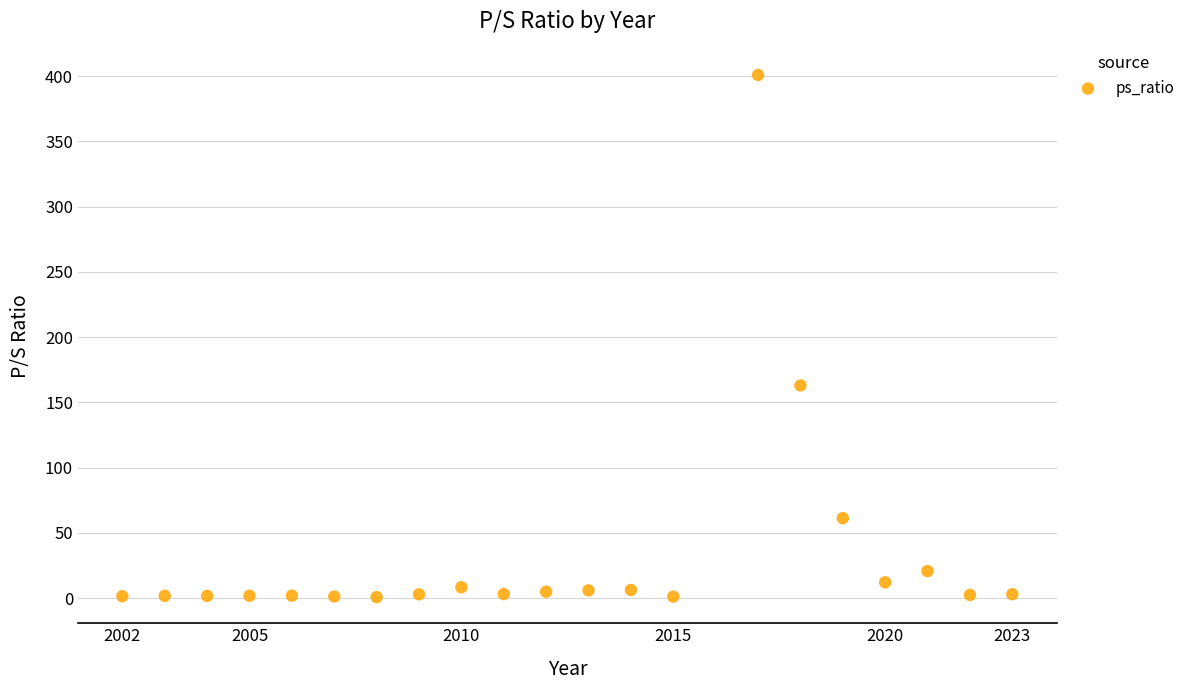

What is the range of Y values (max minus min)?

400.3